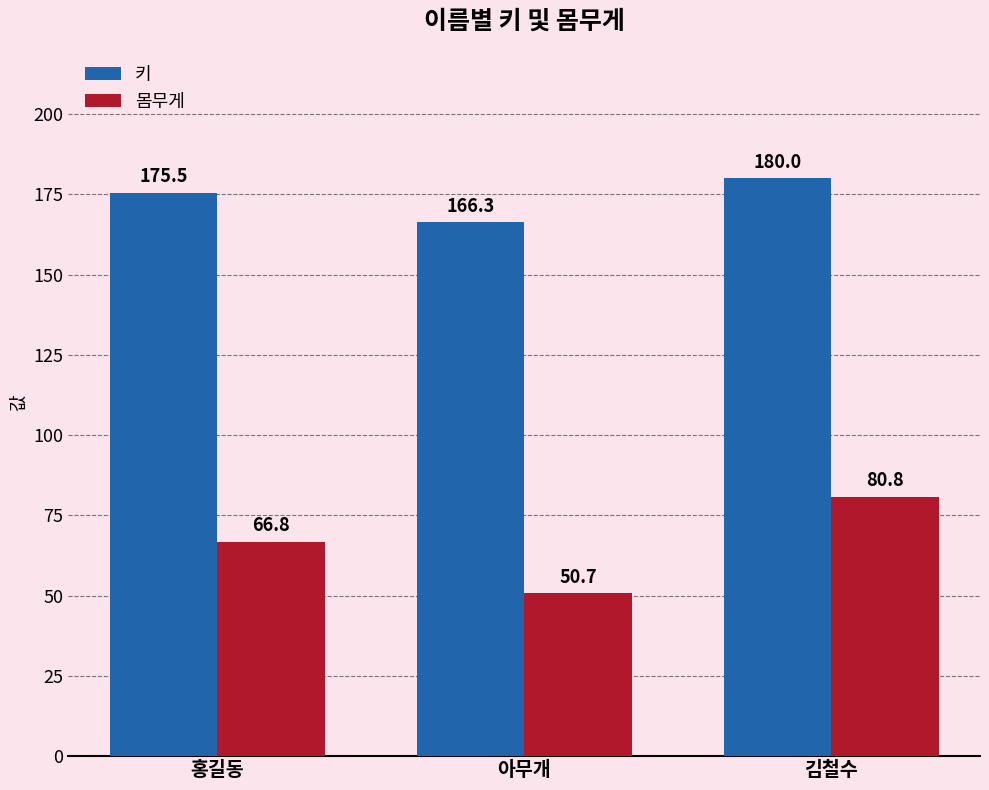

What is the label of the 2nd bar from the right?

아무개